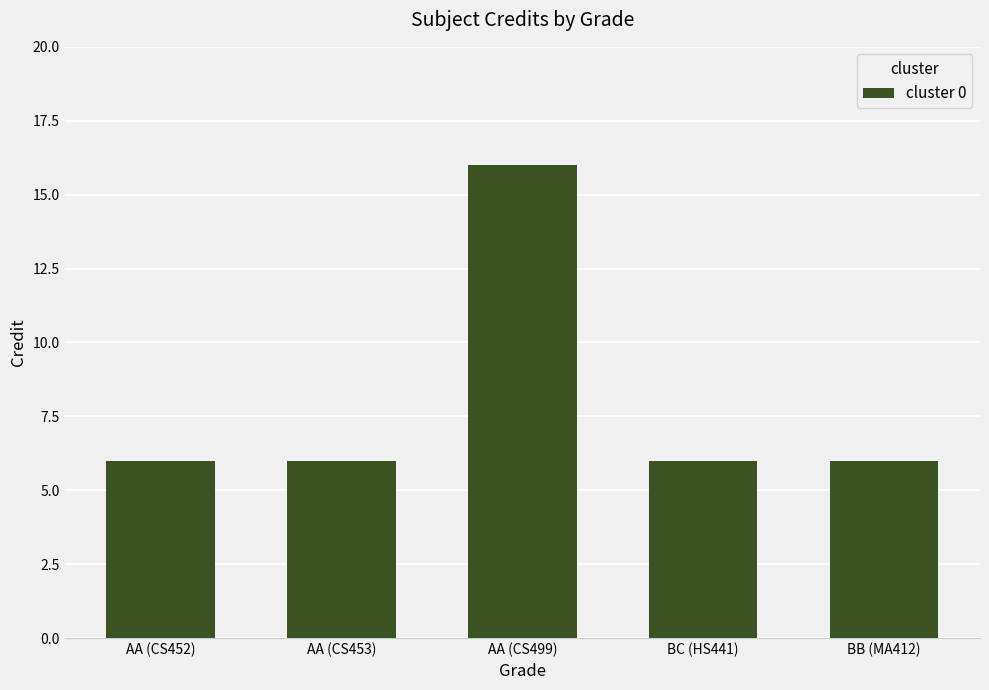

Is it true that the value at BC (HS441) is 8?

False